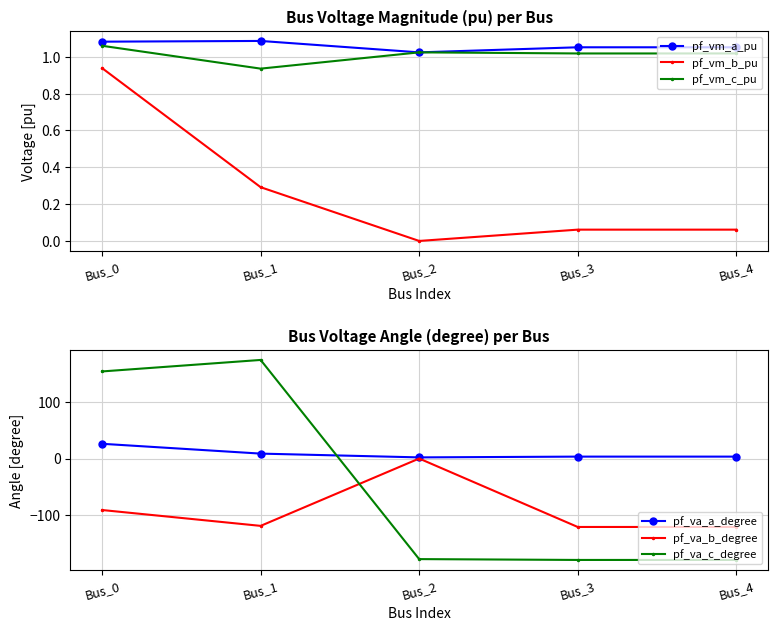

Count the number of data series in this chart.

6